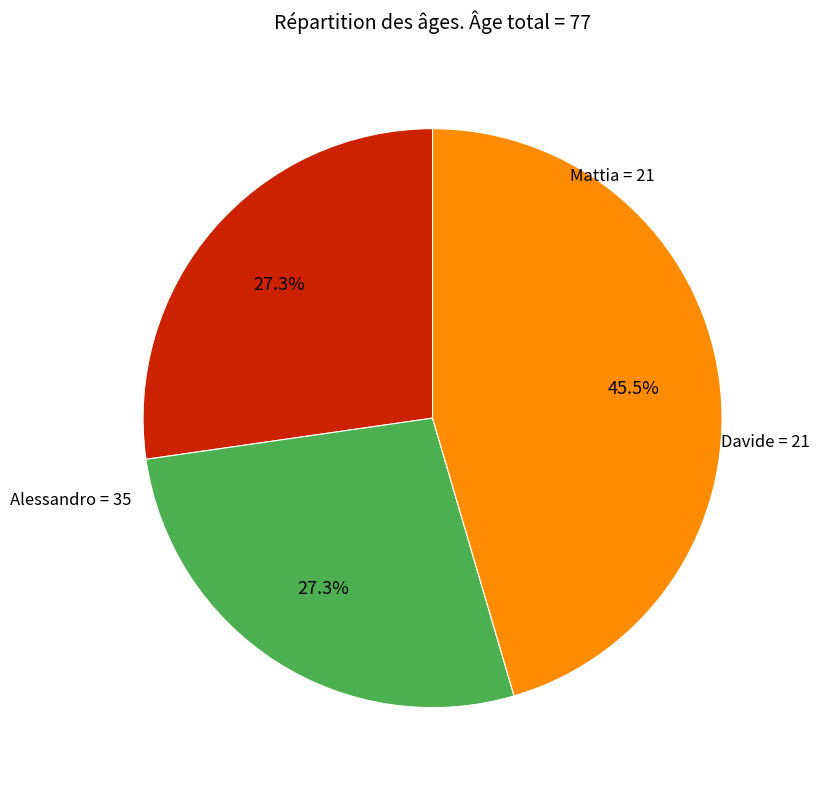

Count the number of slices in the pie.

3